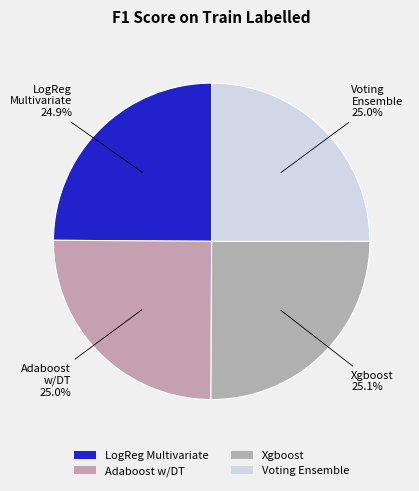

What is the largest slice in the pie chart?

Xgboost